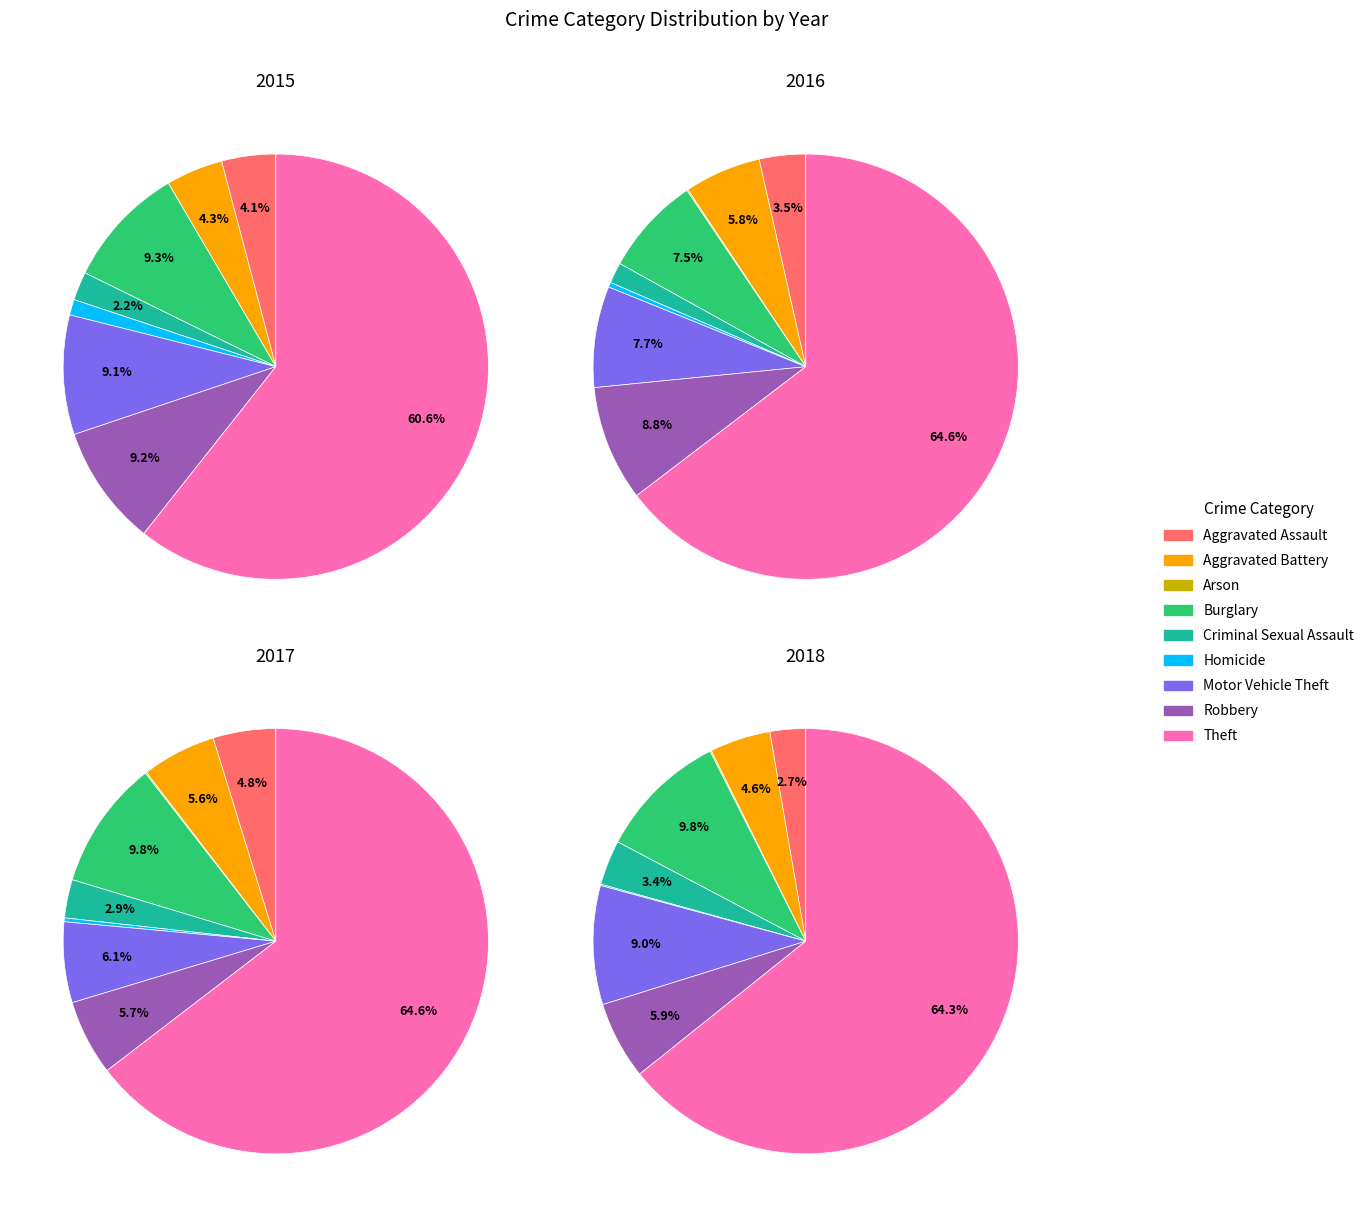

What percentage is NOT represented by Robbery?

90.8%